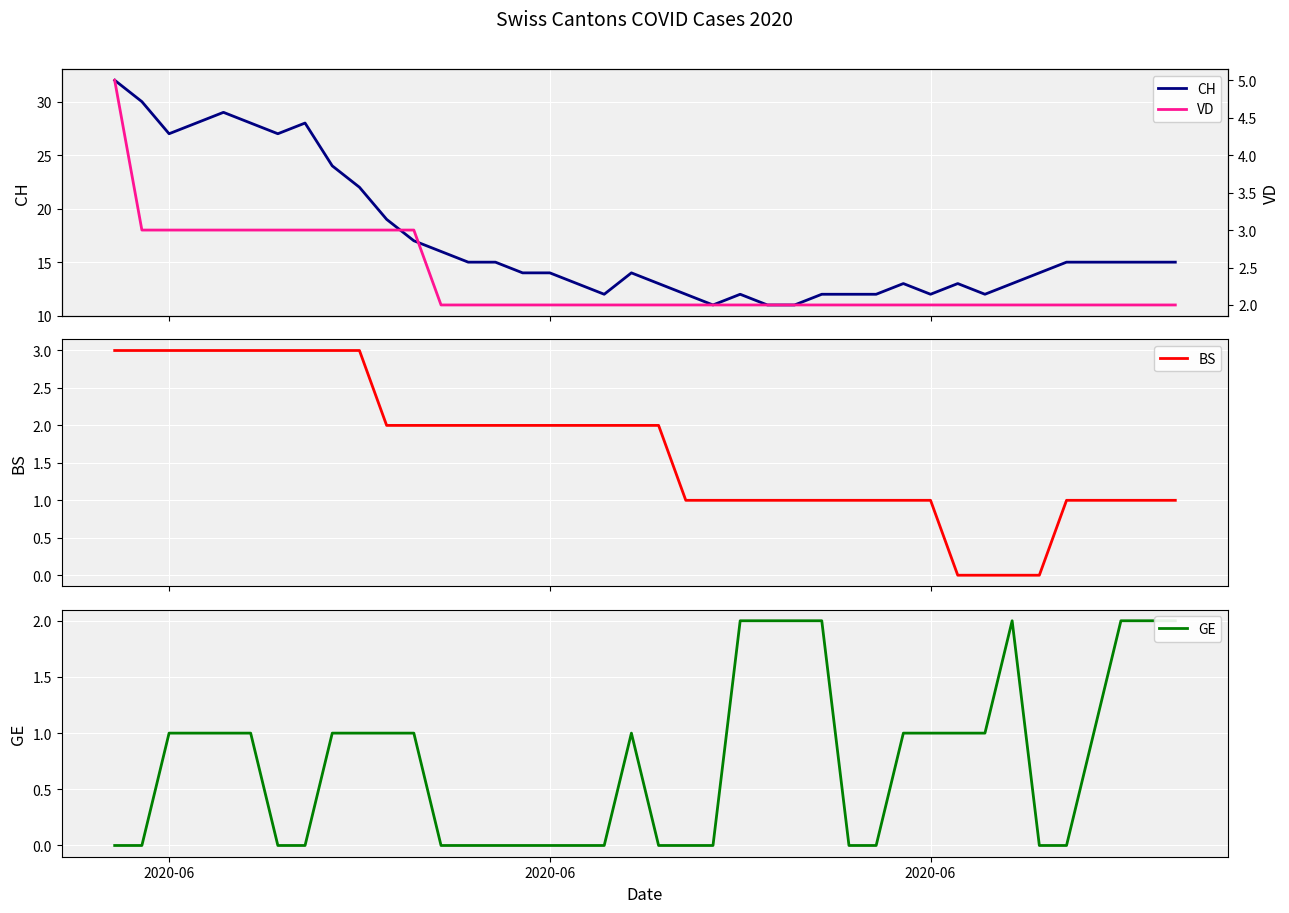

What is the maximum value for BS?

3